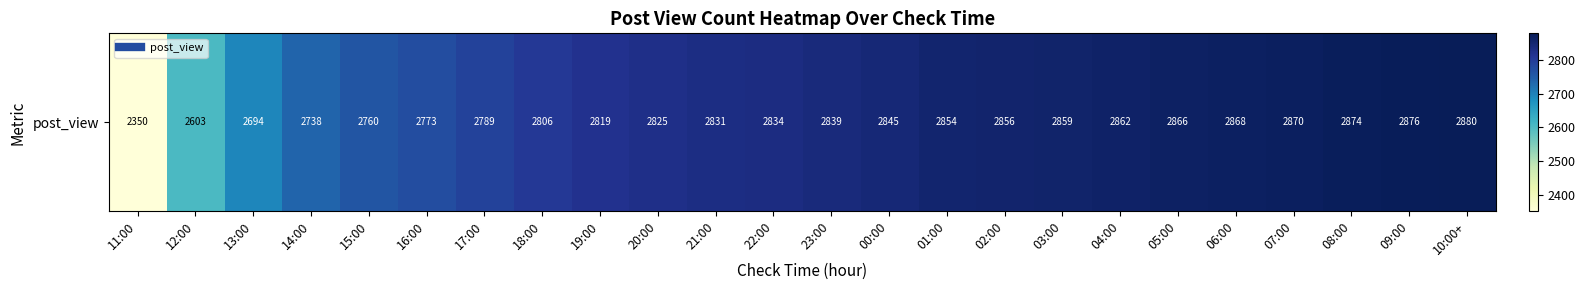

The chart shows a value of 1644 at 14:00. True or false?

False